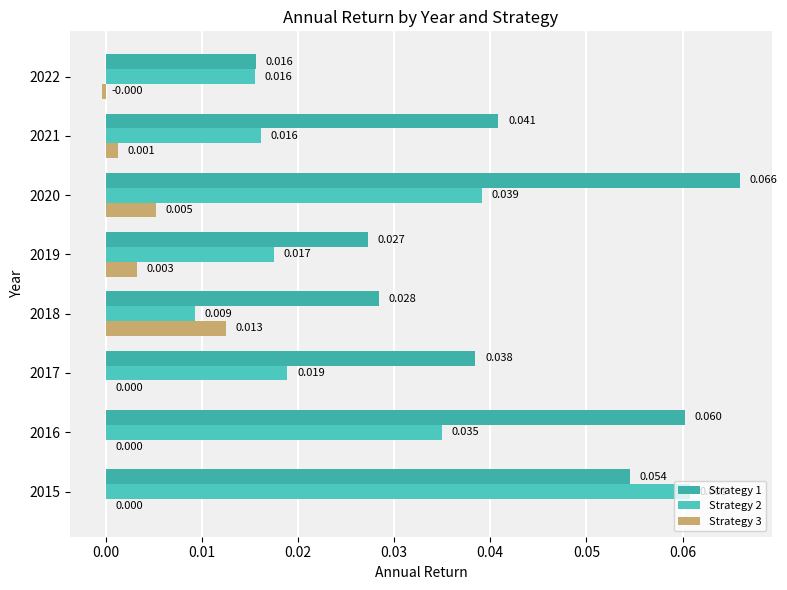

Which series has the largest total across all categories?

Strategy 1